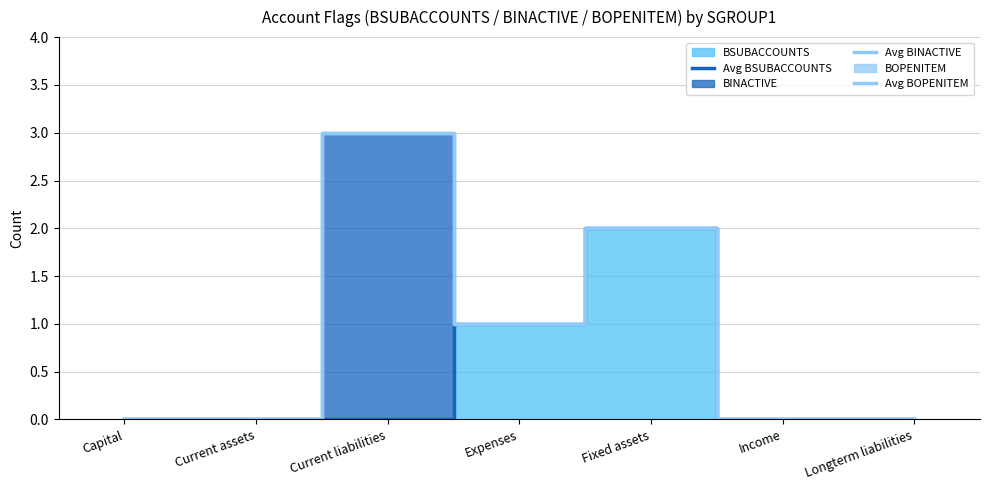

At which category is the sum across all series the highest?

Current liabilities